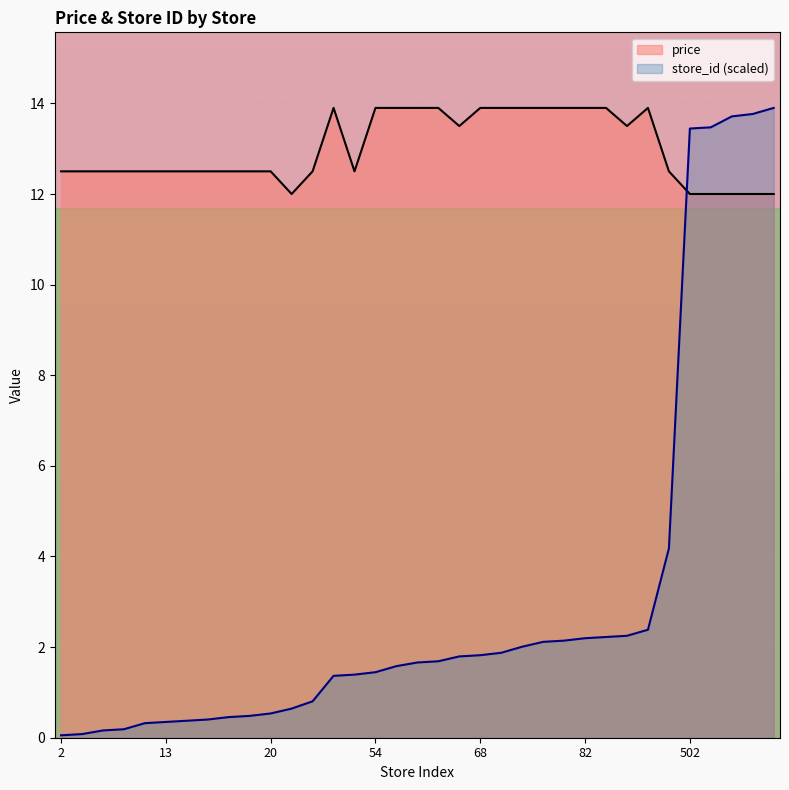

At which category is the sum across all series the highest?

34